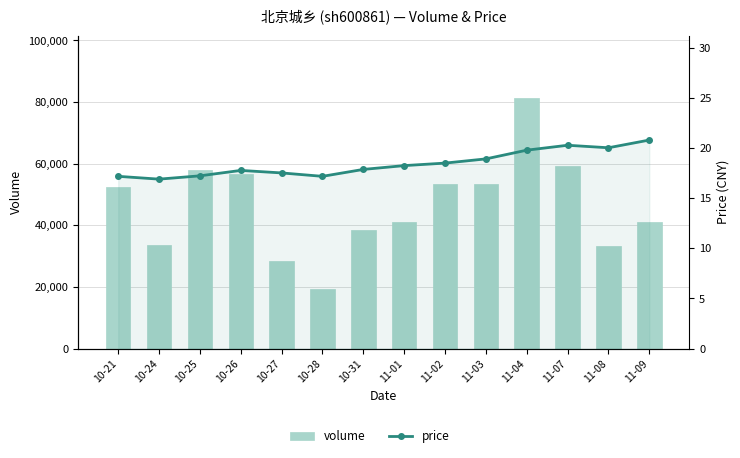

How many values in the volume series are below 52379?

7